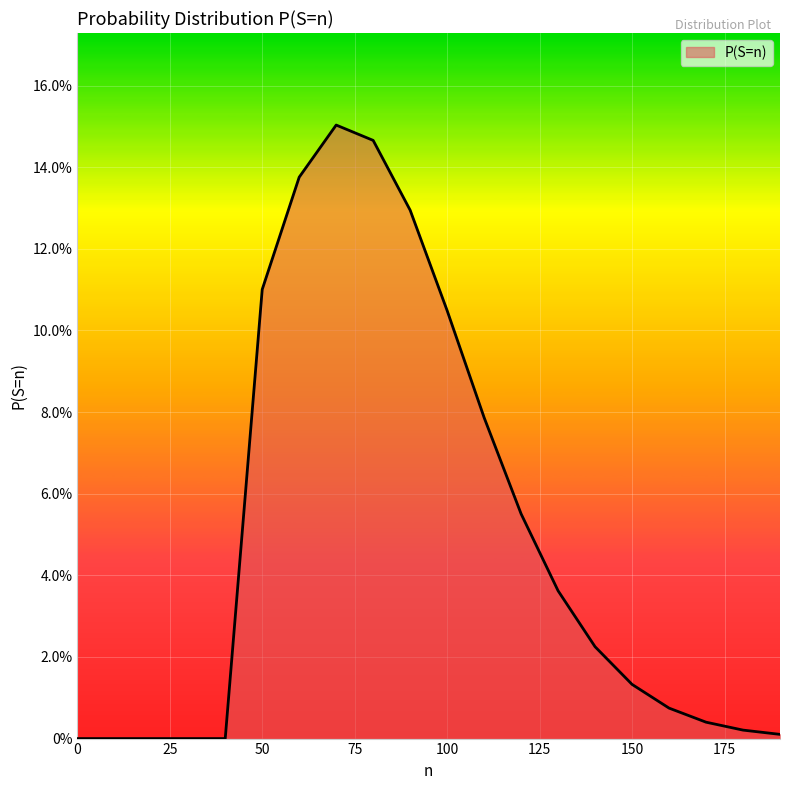

Reading left to right, transcribe all the data shown in this chart.

0=0.0	10=0.0	20=0.0	30=0.0	40=0.0	50=0.1	60=0.1	70=0.2	80=0.1	90=0.1	100=0.1	110=0.1	120=0.1	130=0.0	140=0.0	150=0.0	160=0.0	170=0.0	180=0.0	190=0.0